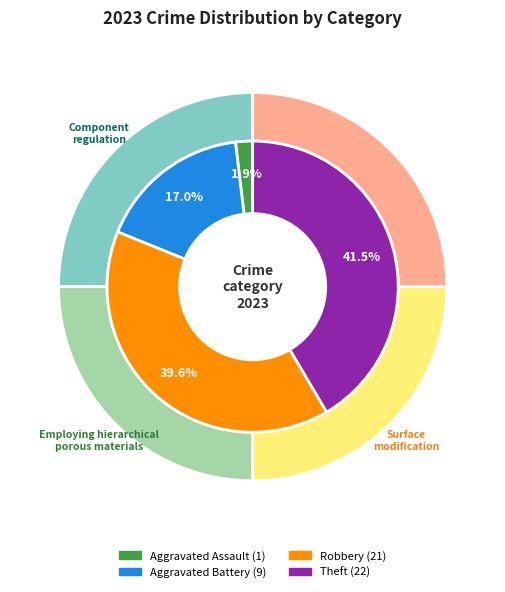

The Robbery slice represents 40% of the pie. True or false?

True